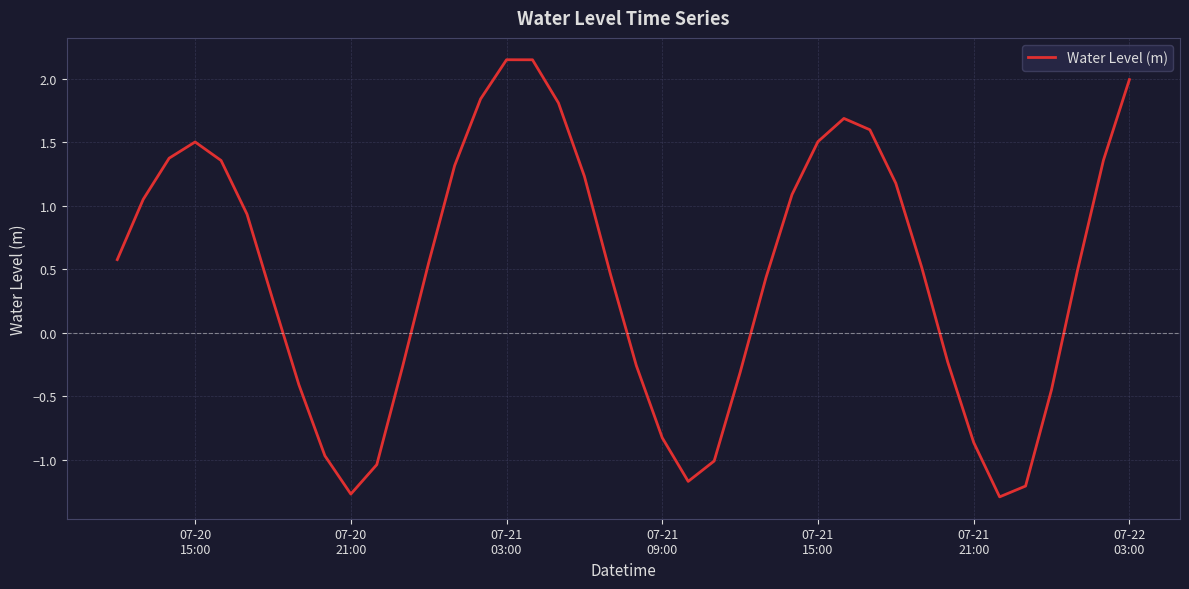

What is the smallest value displayed?

-1.3